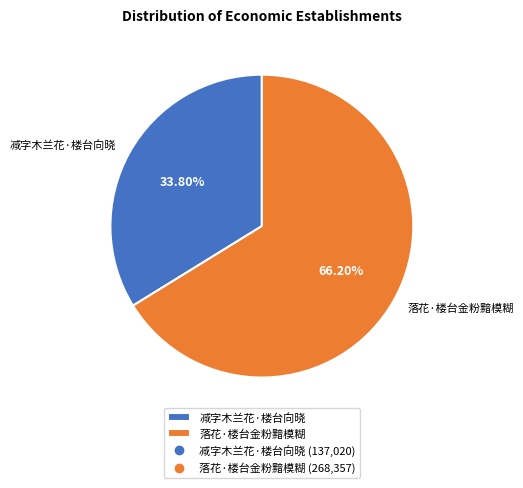

Does 落花·楼台金粉黯模糊 represent more than half of the total?

Yes